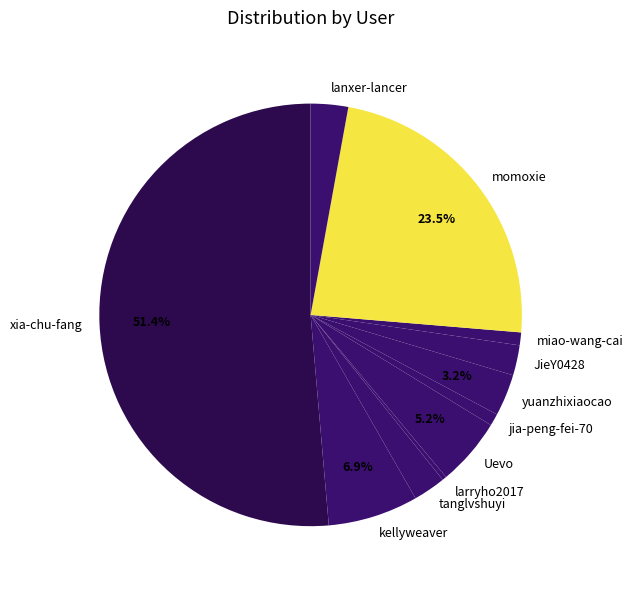

Which category has the biggest portion of the pie?

xia-chu-fang